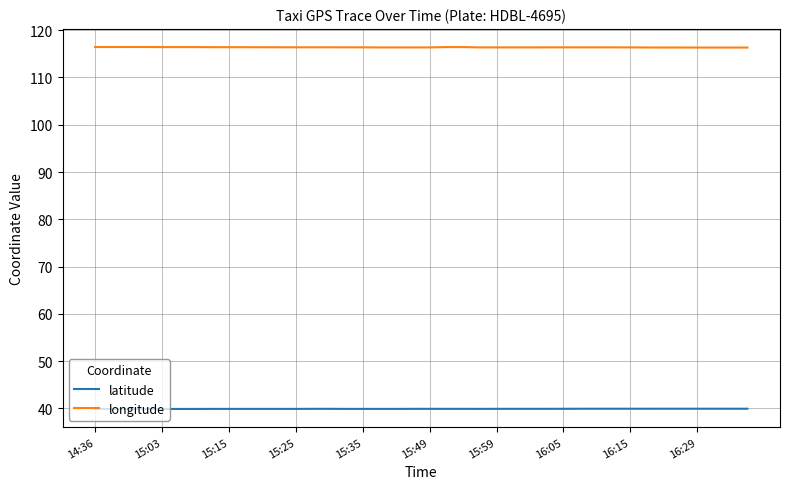

True or false: longitude and latitude cross at least once.

False